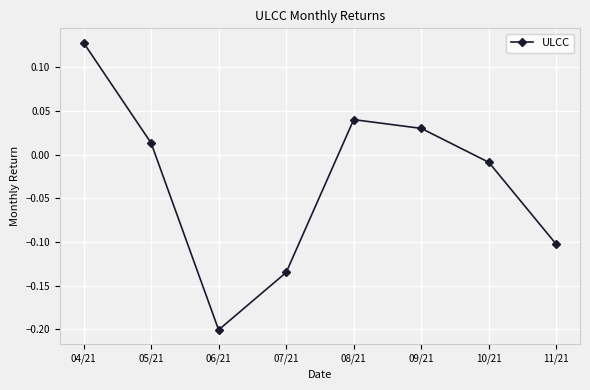

Where is the first local maximum?

08/21